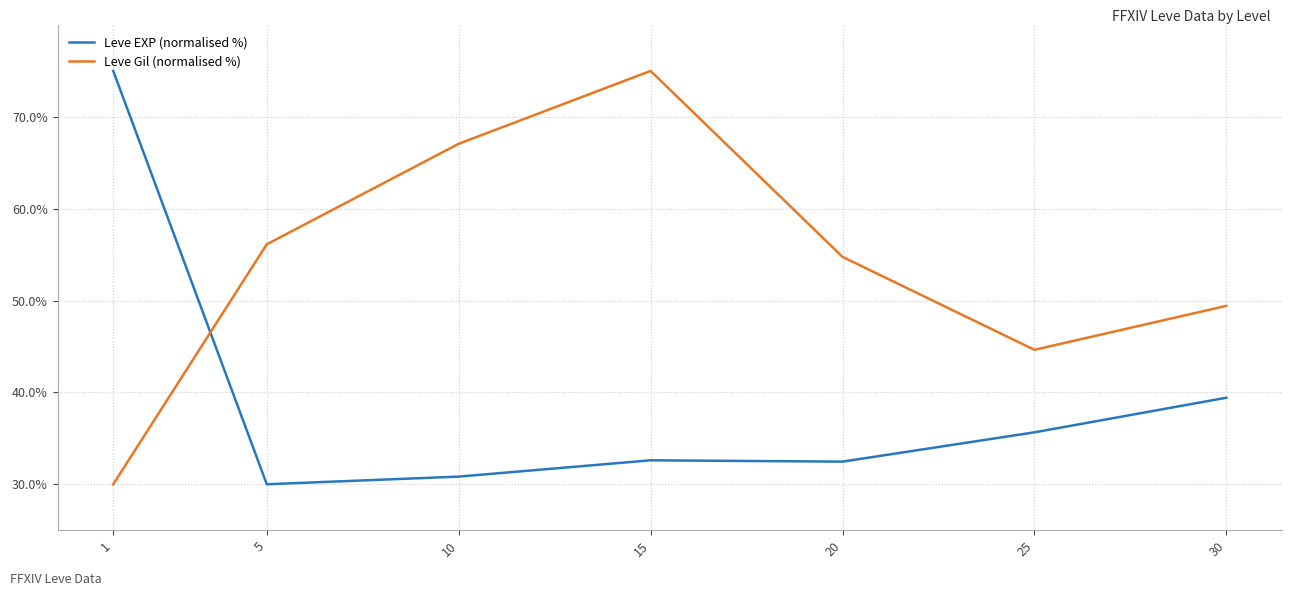

What is the sum of all Leve EXP (normalised %) values?

276.0